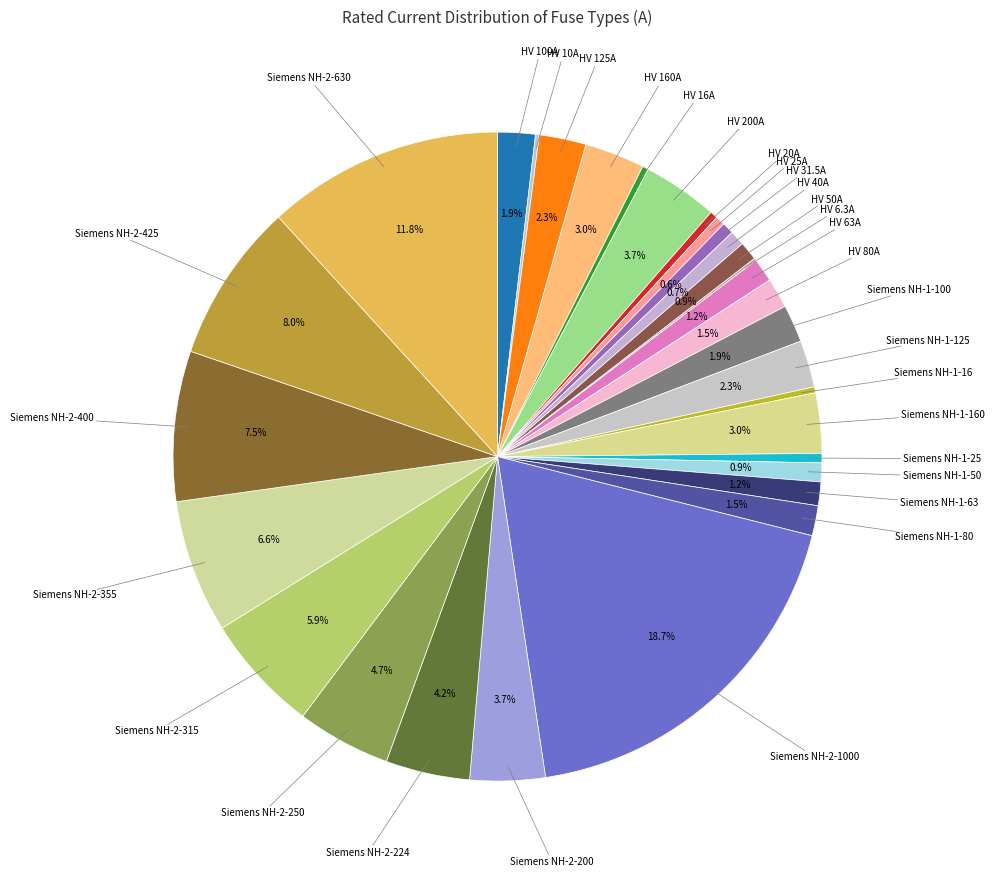

Is there a majority slice in this chart?

No